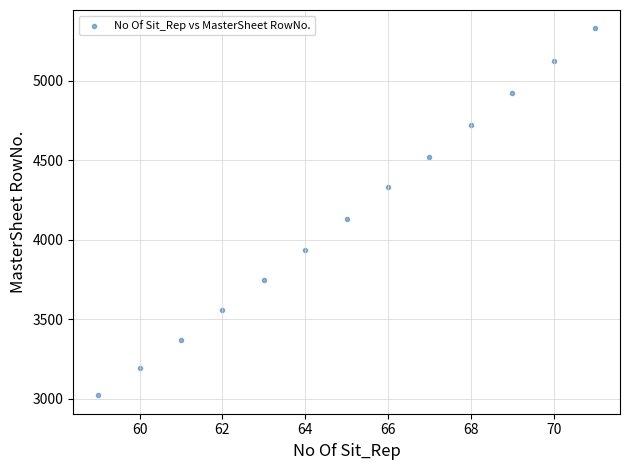

What Y value in the scatter plot is closest to 4175?

4132